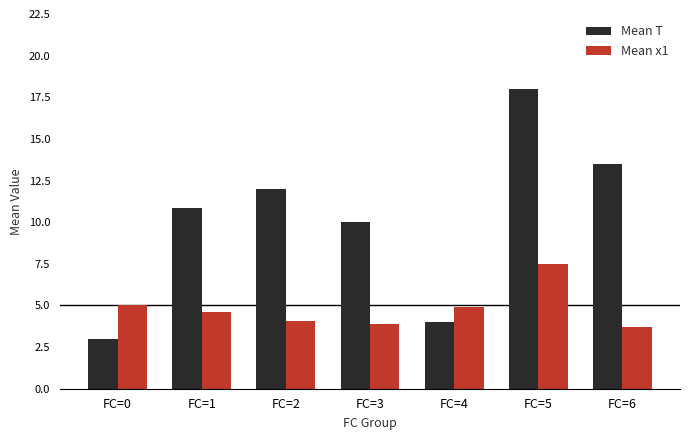

What is the maximum value shown in the chart?

18.0